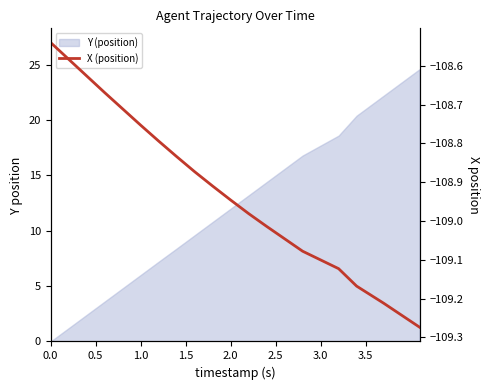

What is the approximate value at 17?

-109.2